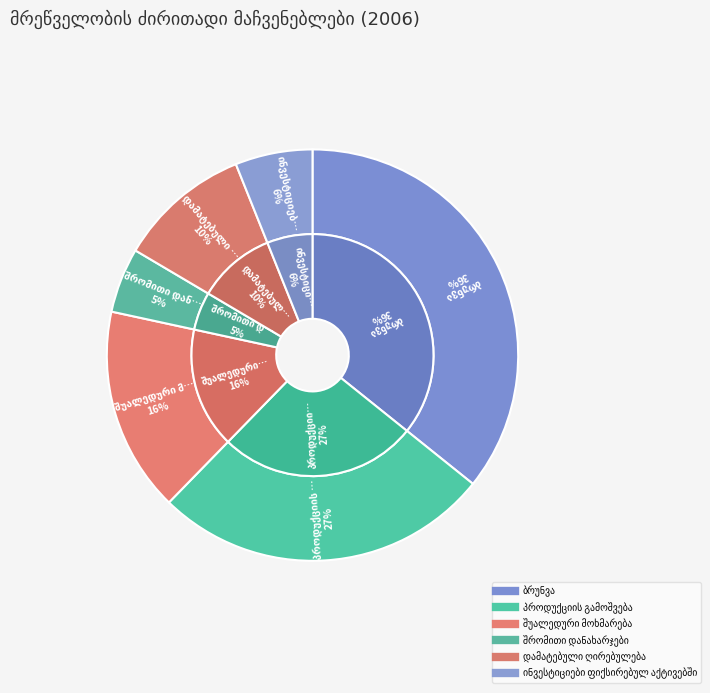

What portion of the pie excludes ინვესტიციები ფიქსირებულ აქტივებში?

93.9%